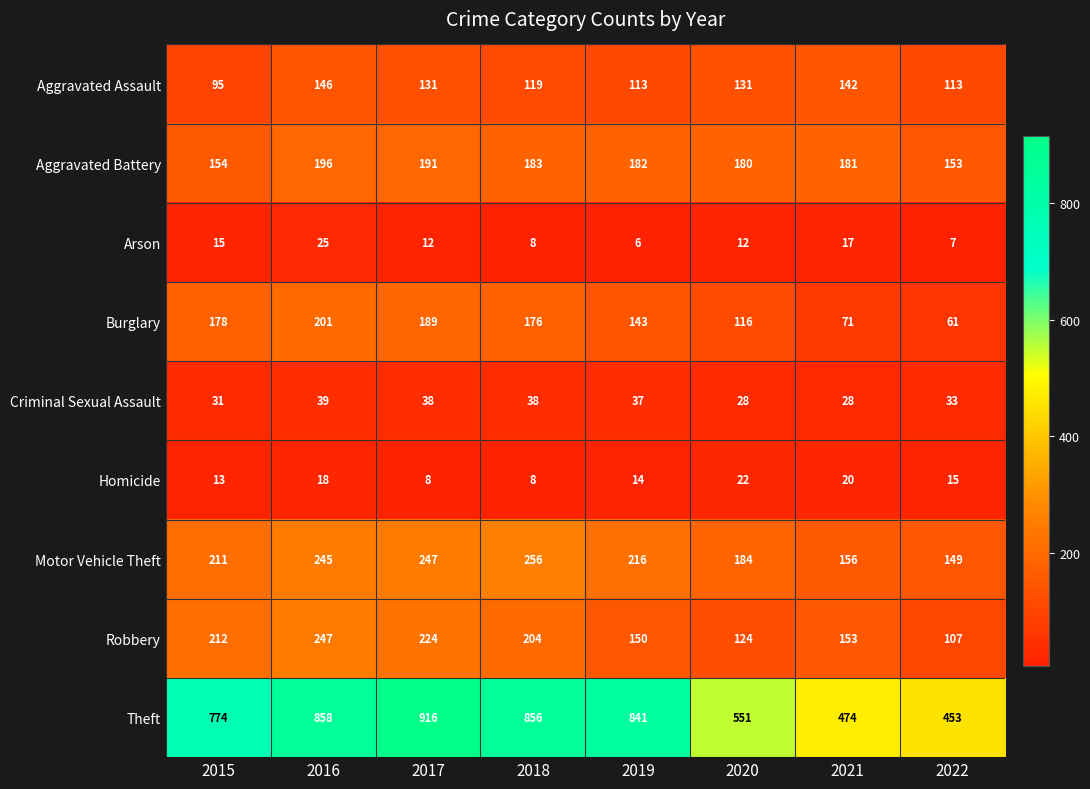

Is it true that Aggravated Assault equals 131 at 2017?

True